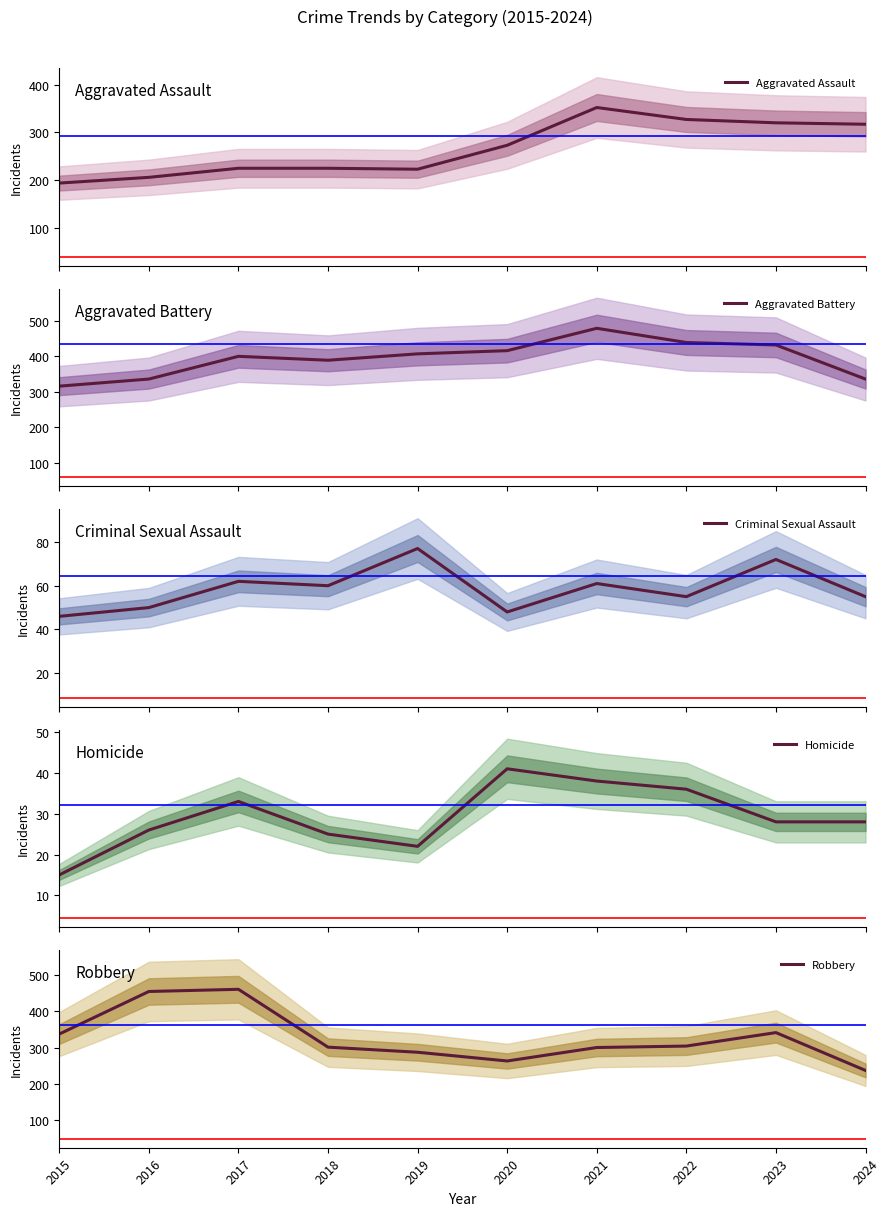

What is the value of the Homicide point at the 1st from the left?

15